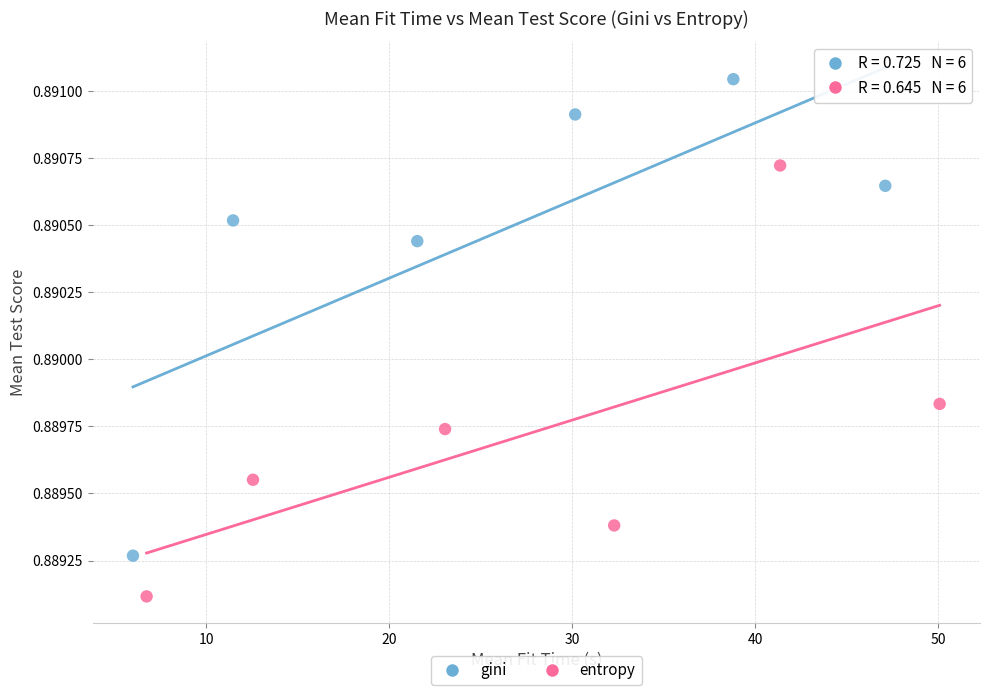

Which series reaches the maximum Y coordinate?

gini